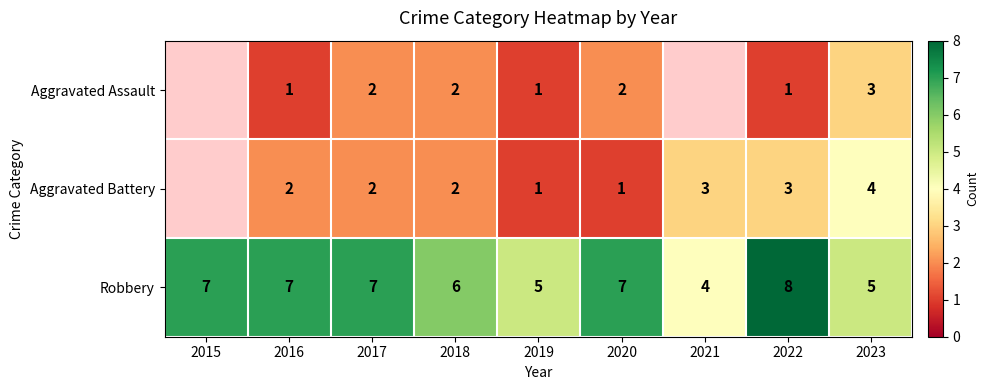

Between 2017 and 2019, which series saw the biggest shift?

Robbery